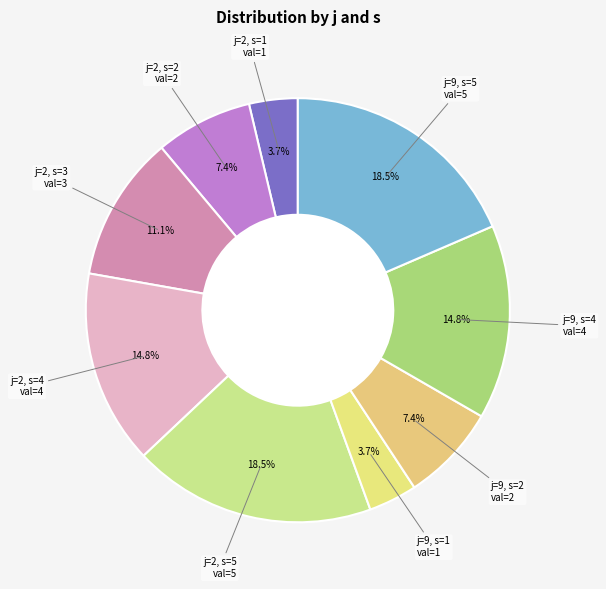

Which slice is the largest?

j=2, s=5